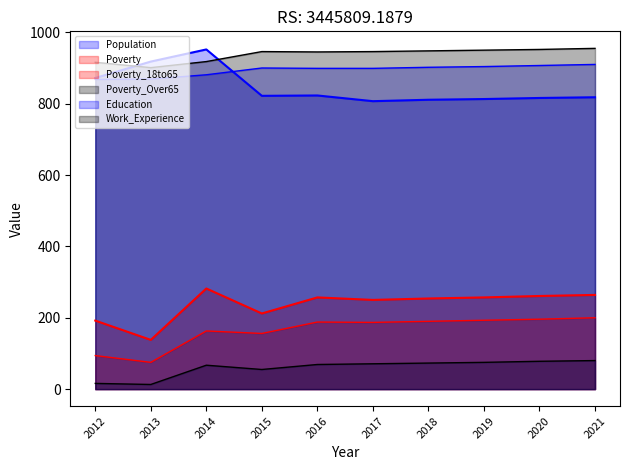

What is the value of the Poverty_18to65 point at the 4th from the left?

156